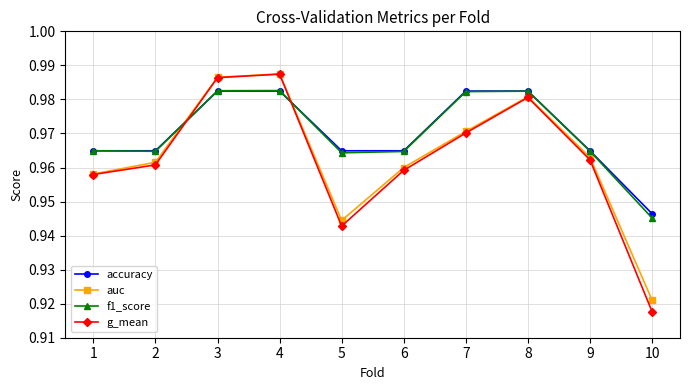

The value of f1_score at 5 is 0.5. True or false?

False